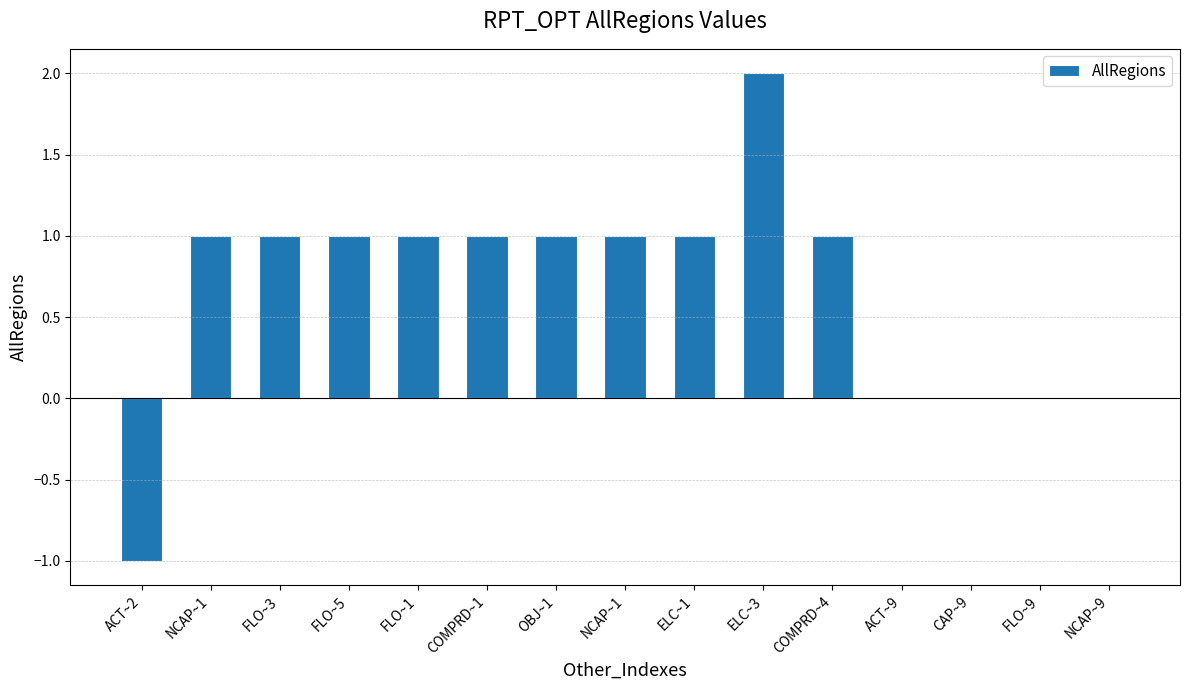

Count the number of data series in this chart.

1